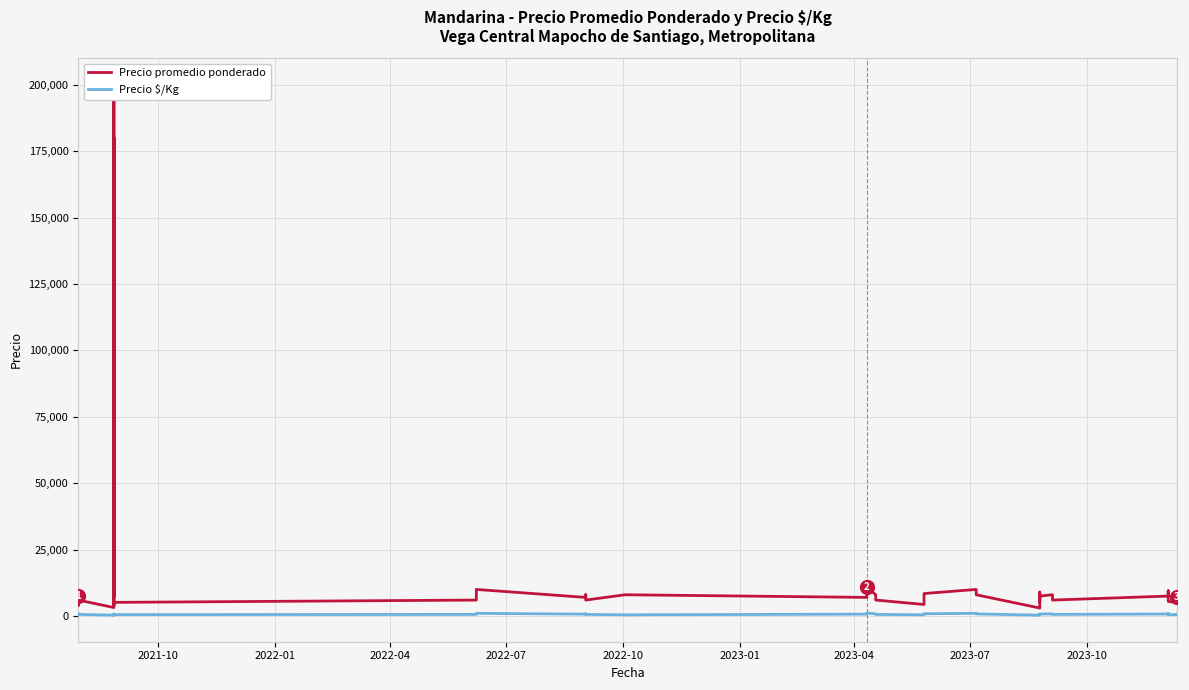

True or false: Precio $/Kg has more than 2 interior local peaks.

True